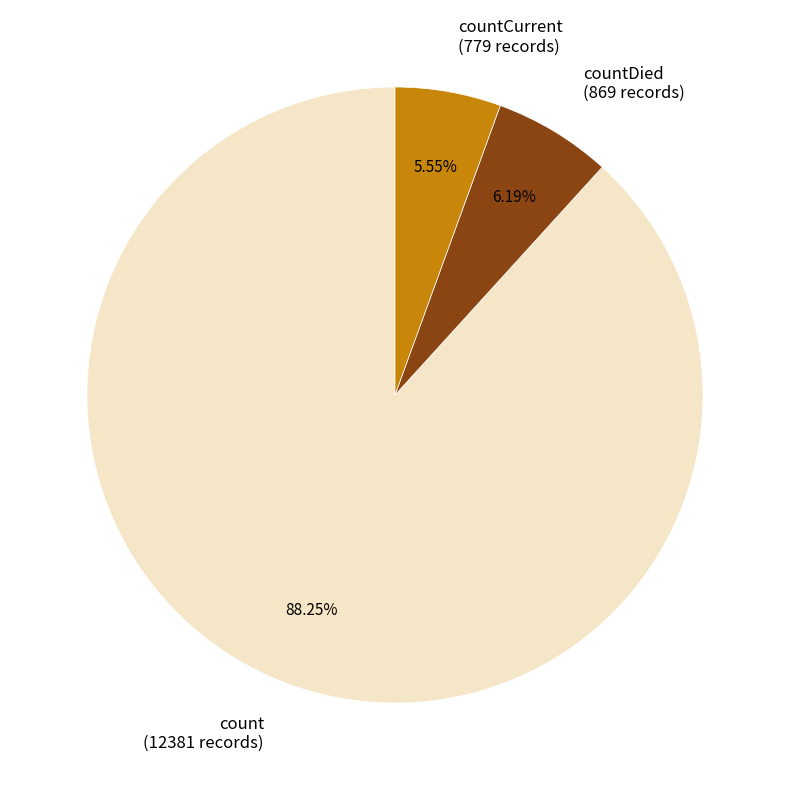

Rank the categories by value from highest to lowest.

count (12381 records), countDied (869 records), countCurrent (779 records)